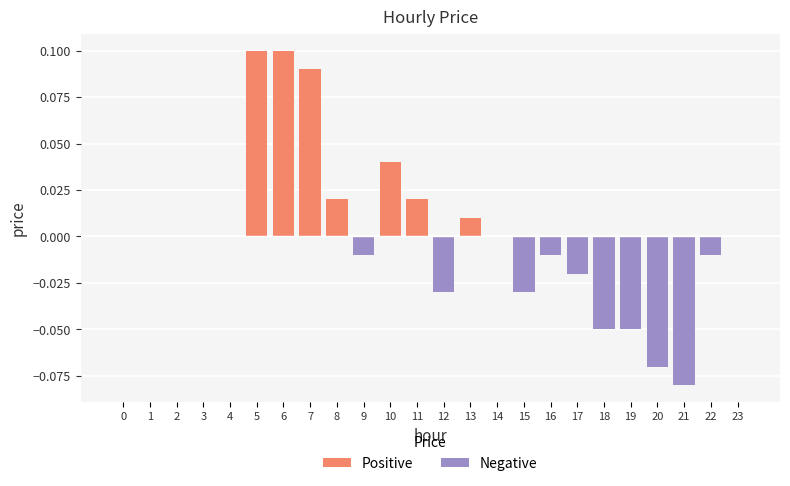

What is the smallest value displayed?

-0.1